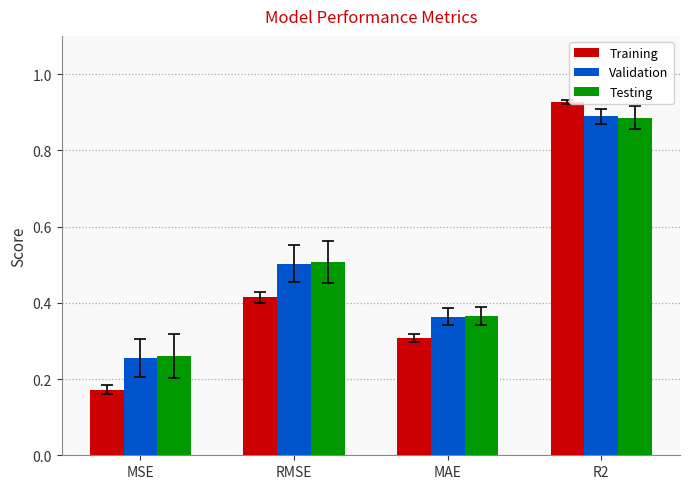

Between MSE and RMSE, which series saw the biggest shift?

Validation